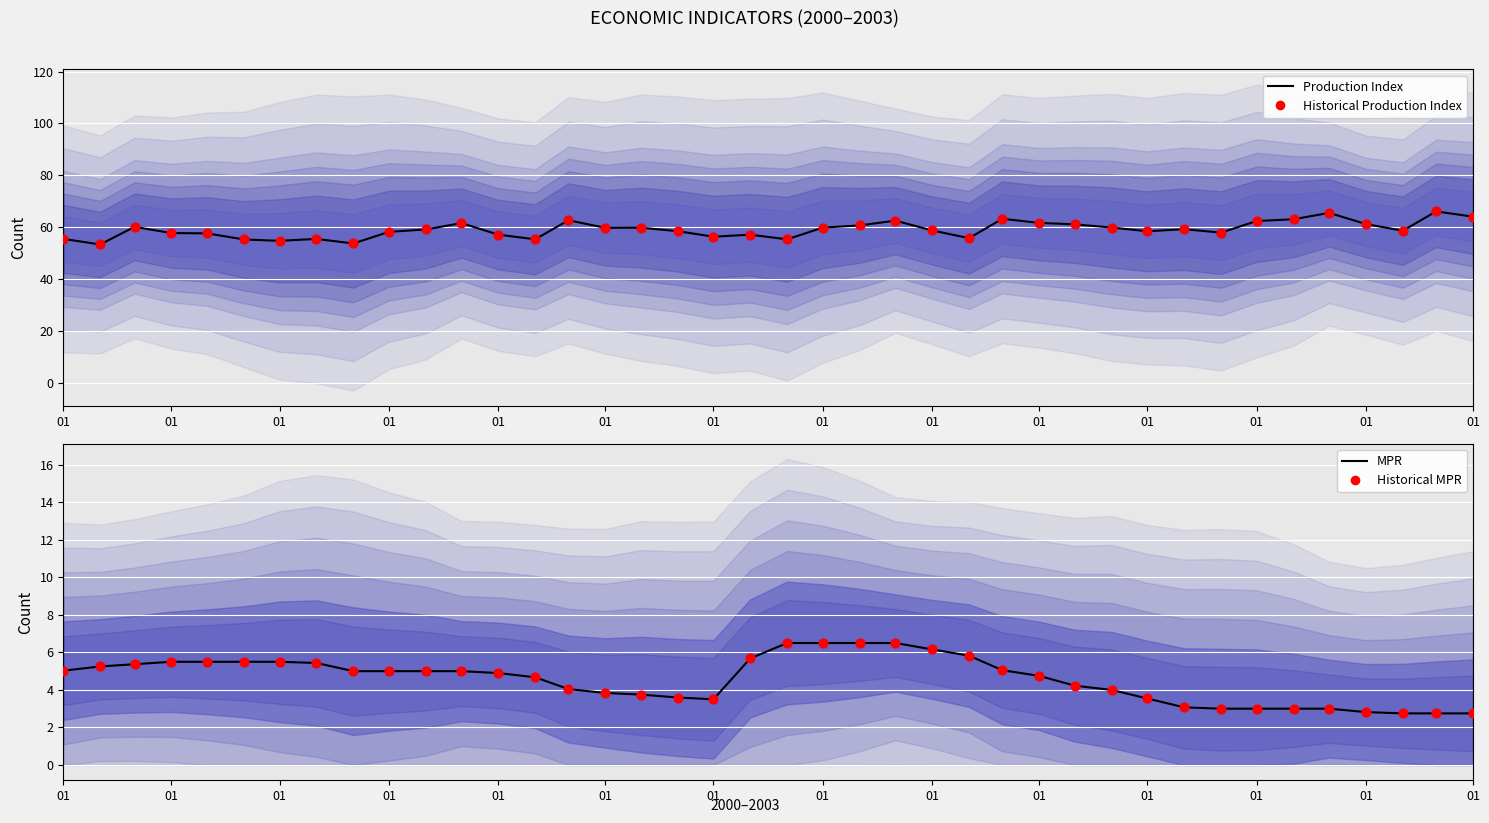

Which series has the widest spread of Y values?

Production Index